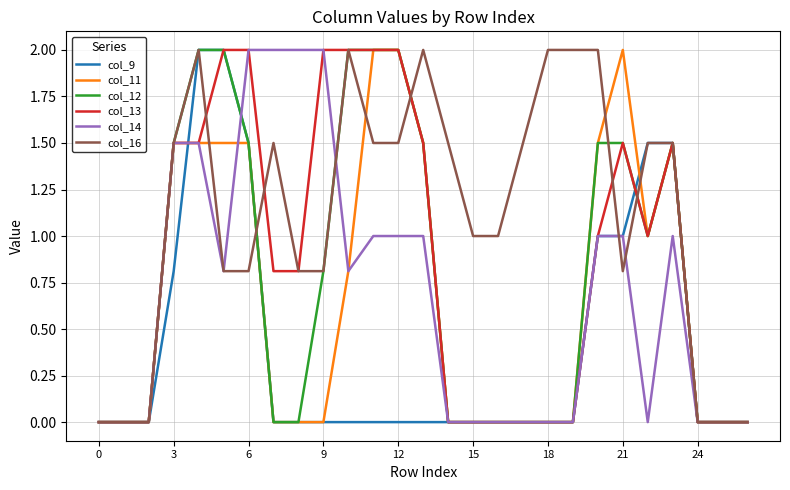

What is the greatest value displayed?

2.0